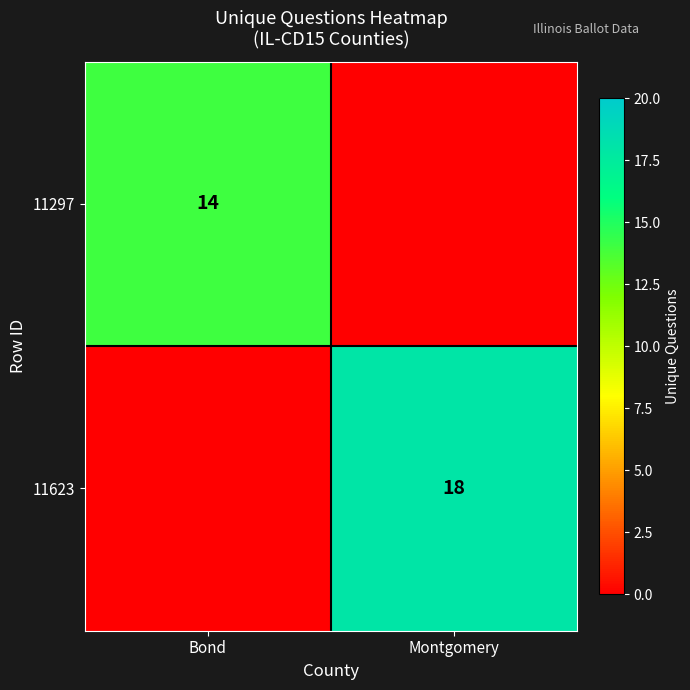

The 11623 series shows 18 at Montgomery. True or false?

True